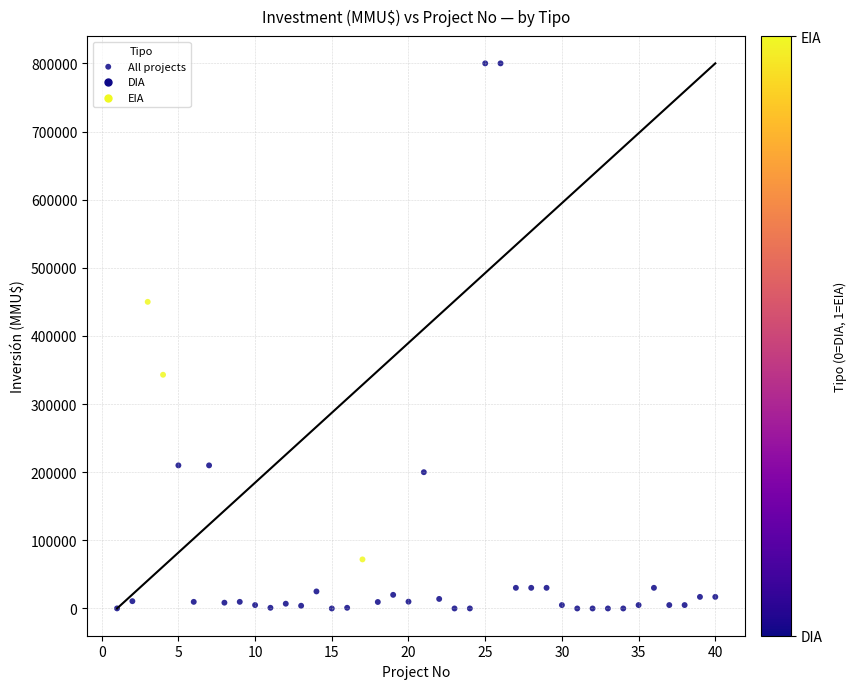

What is the range of Y values (max minus min)?

800000